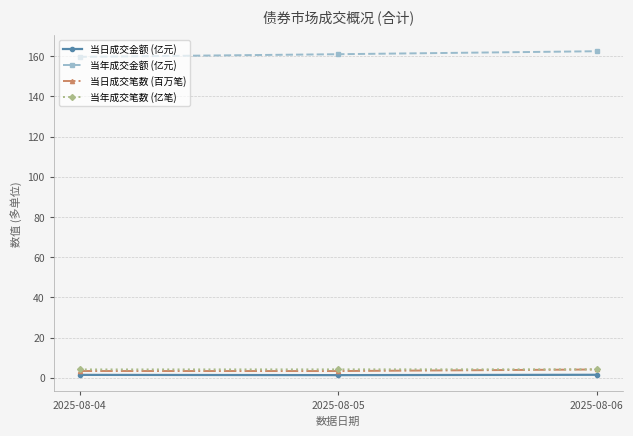

How many distinct data groups are displayed?

4